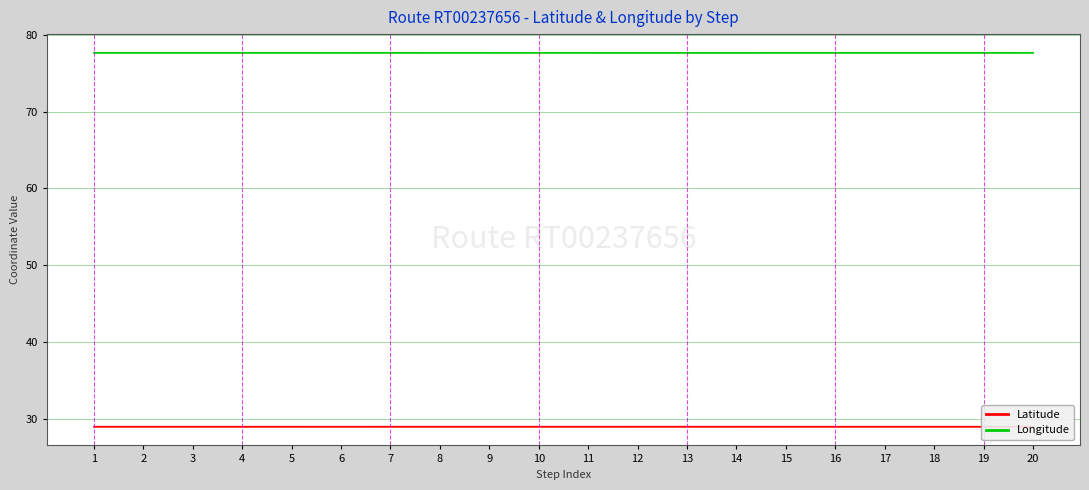

True or false: Latitude and Longitude intersect in this chart.

False